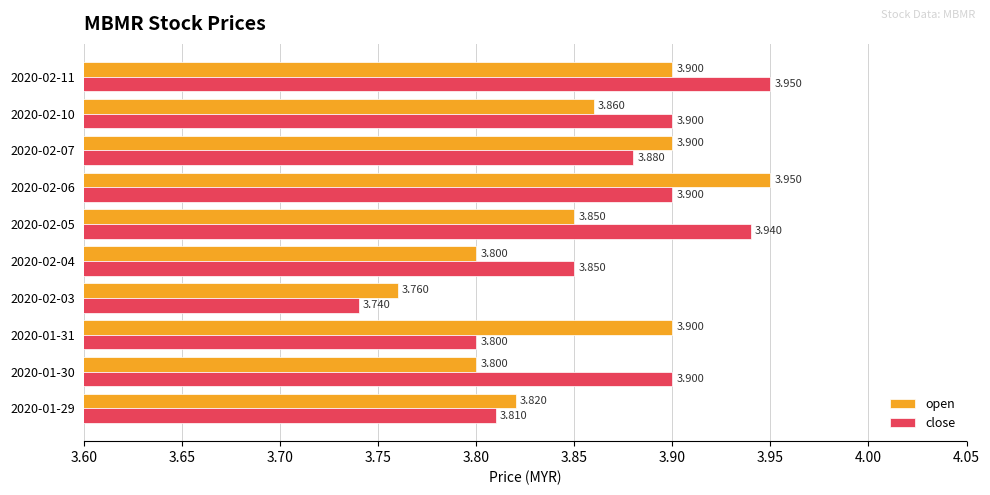

Which series has the widest spread of values?

close